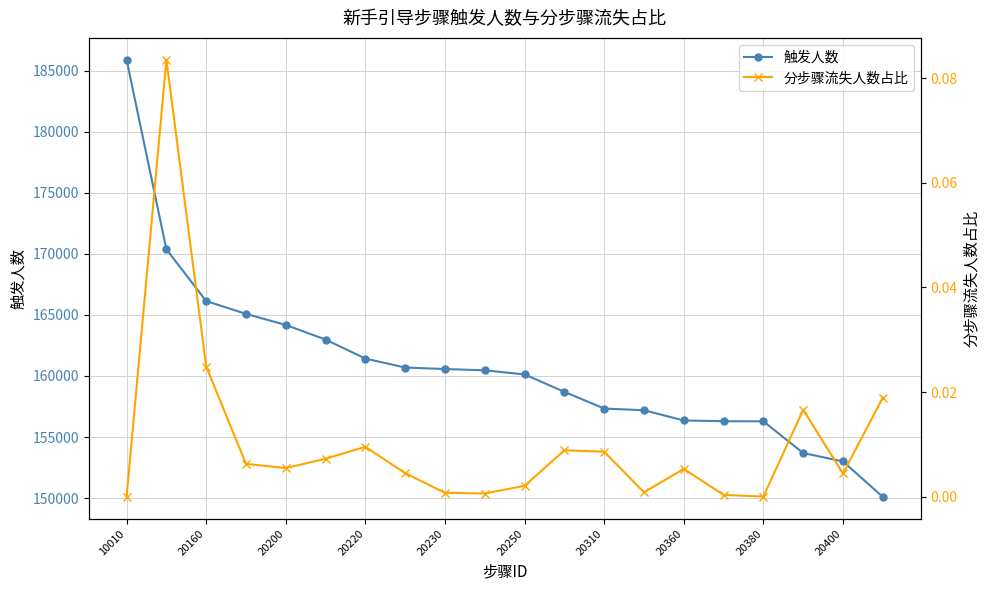

True or false: 触发人数 and 分步骤流失人数占比 intersect in this chart.

False